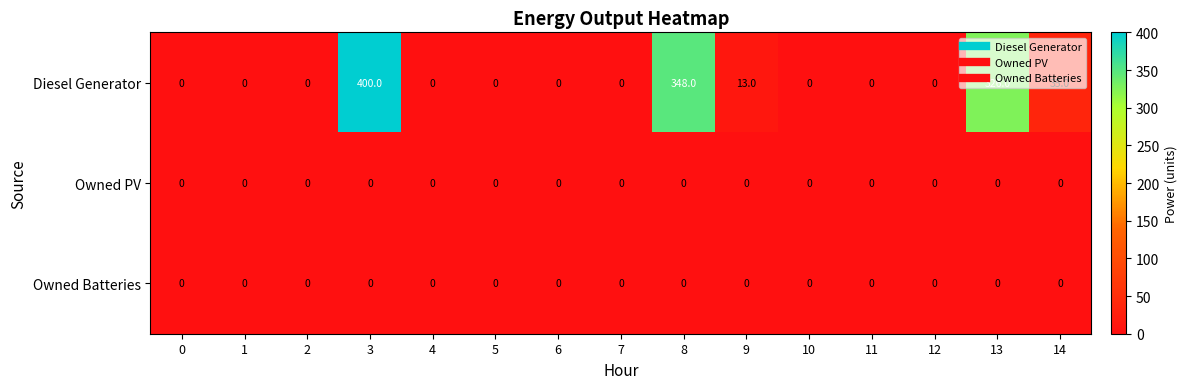

How many series are shown in this chart?

3